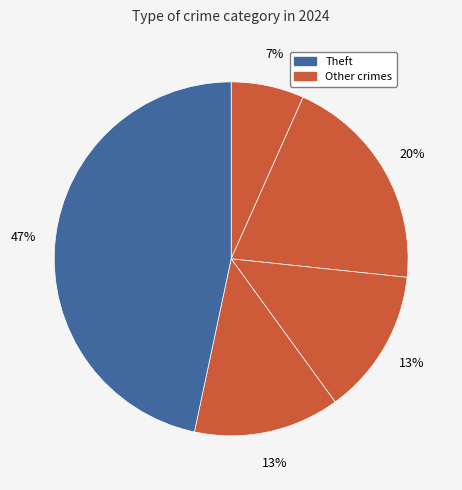

Count the number of slices in the pie.

5